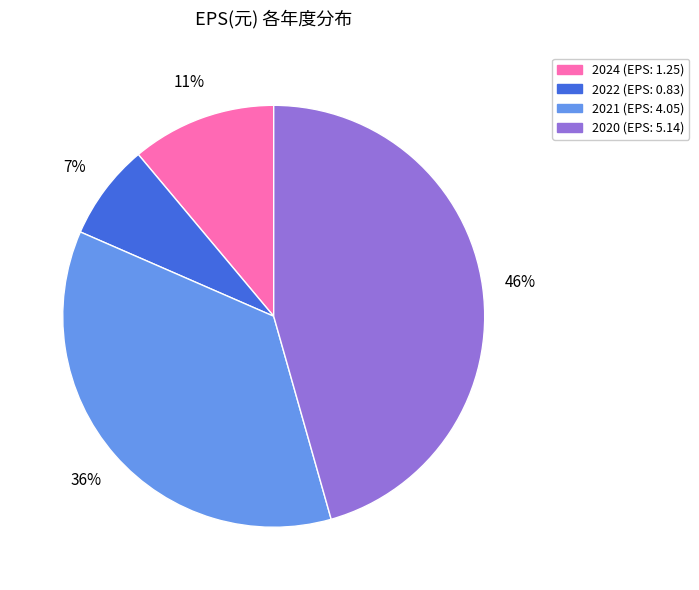

Is there a majority slice in this chart?

No